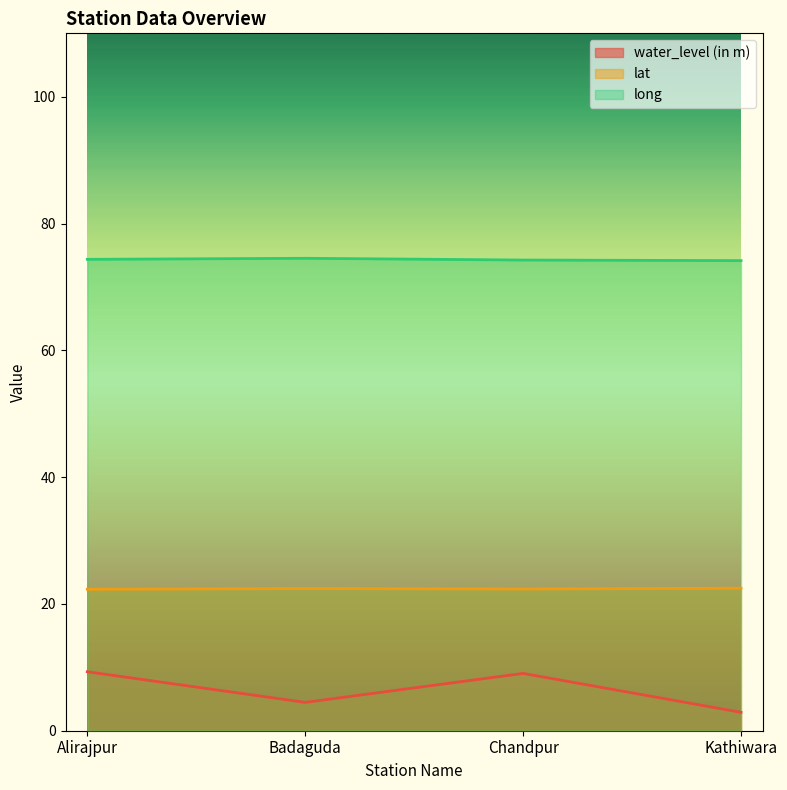

What is the minimum value shown in the chart?

2.9